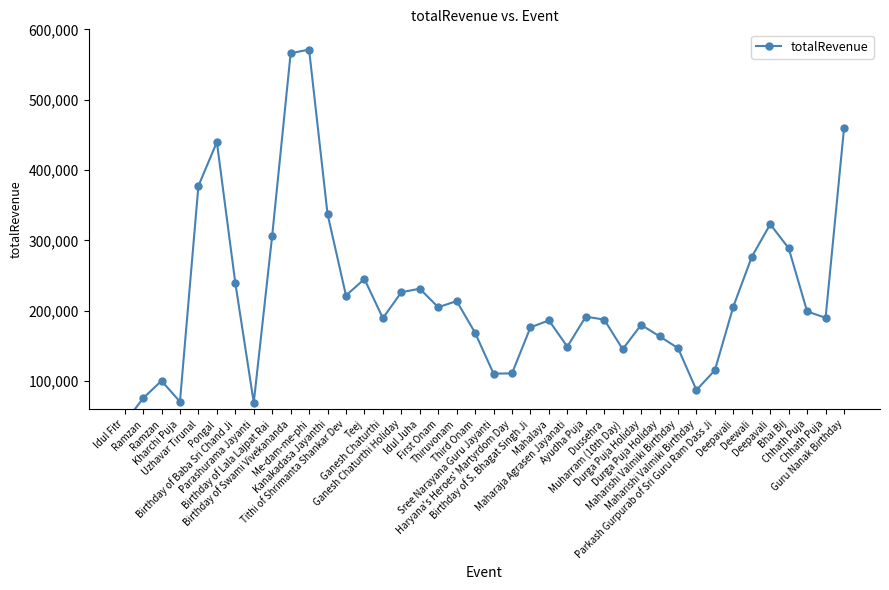

Rank the categories by value from highest to lowest.

Me-dam-me-phi, Birthday of Swami Vivekananda, Guru Nanak Birthday, Pongal, Uzhavar Tirunal, Kanakadasa Jayanthi, Deepavali, Birthday of Lala Lajpat Rai, Bhai Bij, Deewali, Teej, Birthday of Baba Sri Chand Ji, Idul Juha, Ganesh Chaturthi Holiday, Tithi of Shrimanta Shankar Dev, Thiruvonam, Deepavali, First Onam, Chhath Puja, Ayudha Puja, Chhath Puja, Ganesh Chaturthi, Dussehra, Mahalaya, Durga Puja Holiday, Birthday of S. Bhagat Singh Ji, Third Onam, Durga Puja Holiday, Maharaja Agrasen Jayanati, Maharishi Valmiki Birthday, Muharram (10th Day), Parkash Gurpurab of Sri Guru Ram Dass Ji, Haryana's Heroes' Martyrdom Day, Sree Narayana Guru Jayanti, Ramzan, Maharishi Valmiki Birthday, Ramzan, Kharchi Puja, Parashurama Jayanti, Idul Fitr